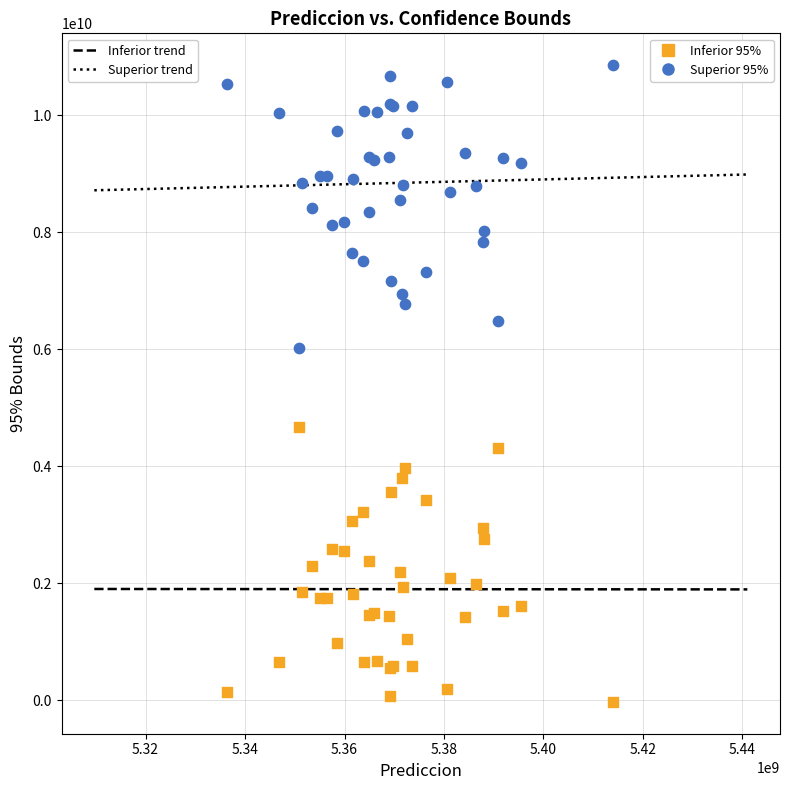

What is the X range (max minus min) for the scatter plot?

77532748.1